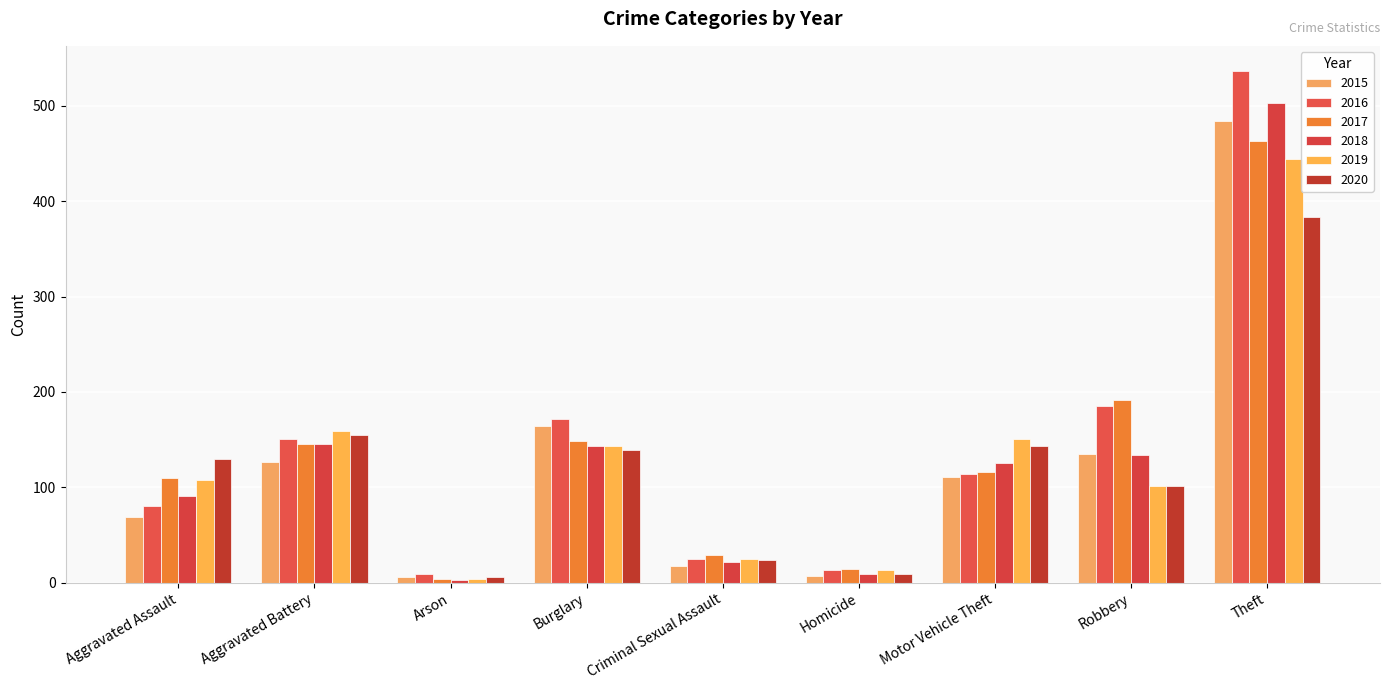

What is the difference between the 2020 values at Robbery and Arson?

95